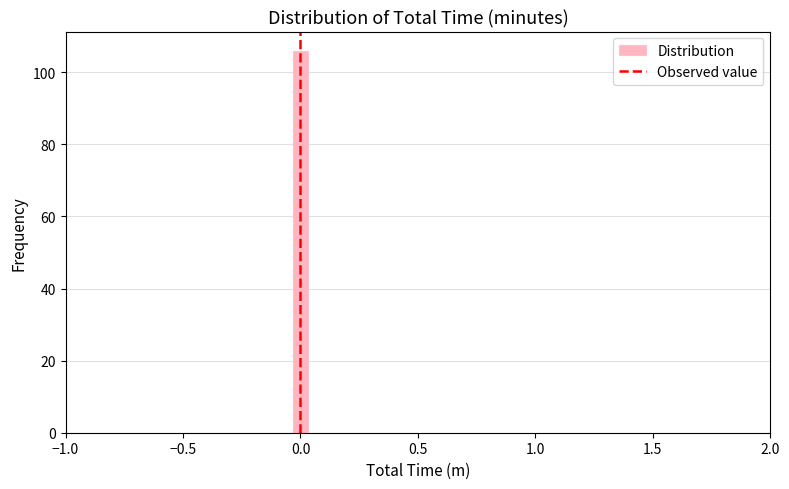

Read against the x-axis, roughly where is the centre of the tallest bar?

0.00